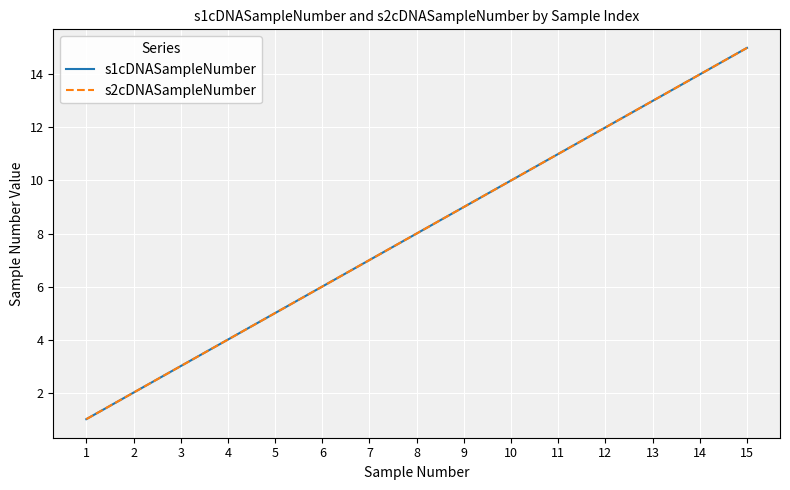

The s2cDNASampleNumber series shows 21 at 13. True or false?

False